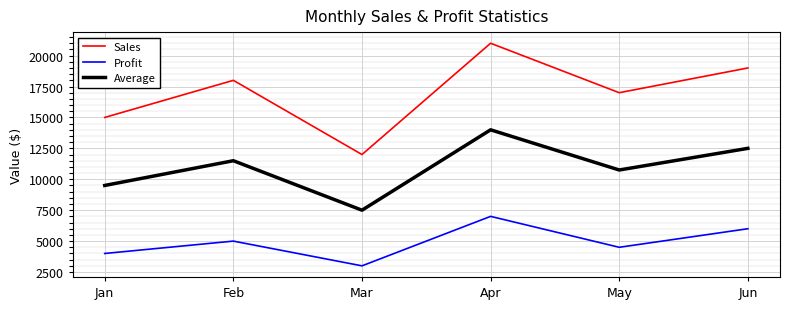

What is the sum of the Profit values at Feb and Mar?

8000